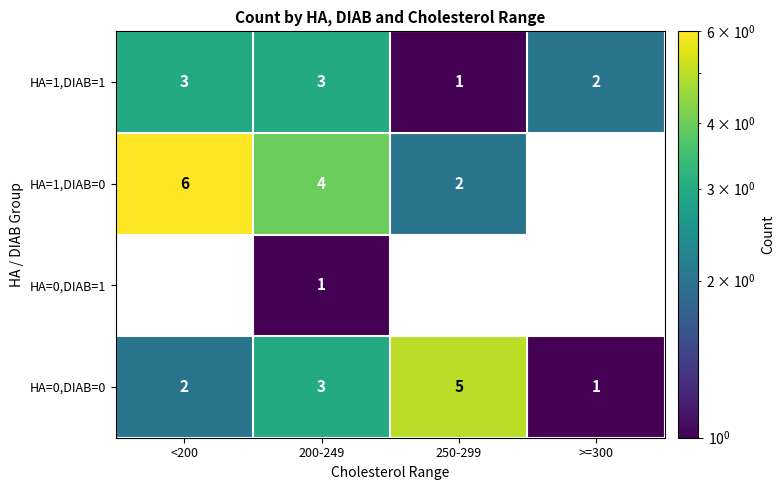

What is the sum of the HA=1,DIAB=1 values at >=300 and 200-249?

5